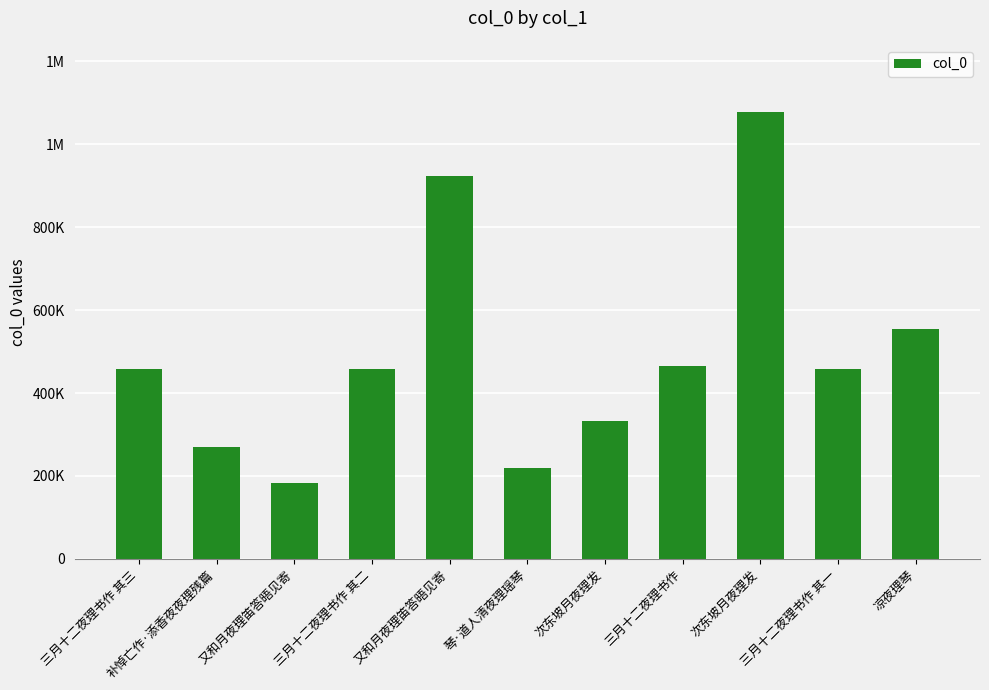

Does the chart contain any negative values?

No